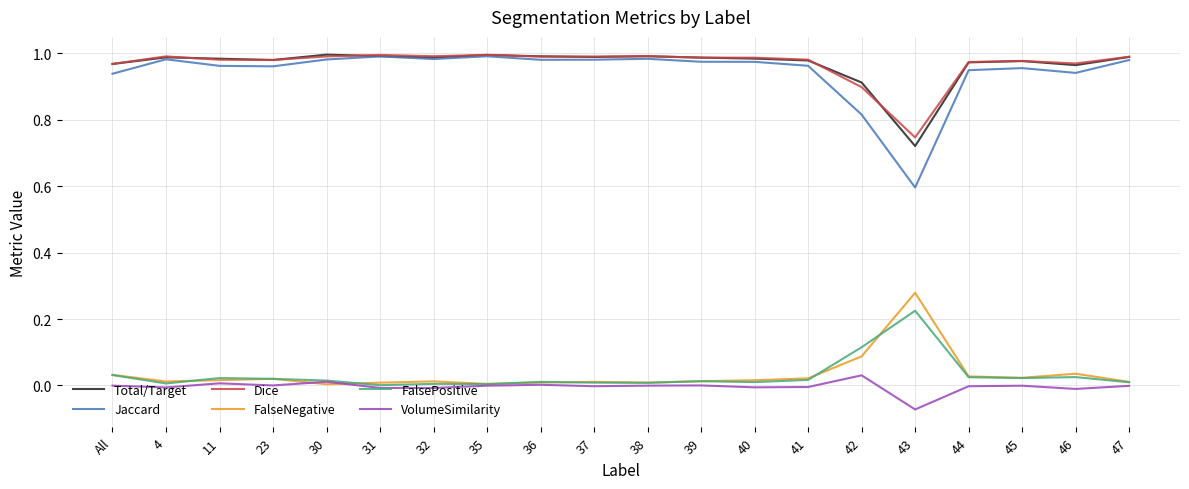

True or false: FalsePositive has more than 2 interior local peaks.

True